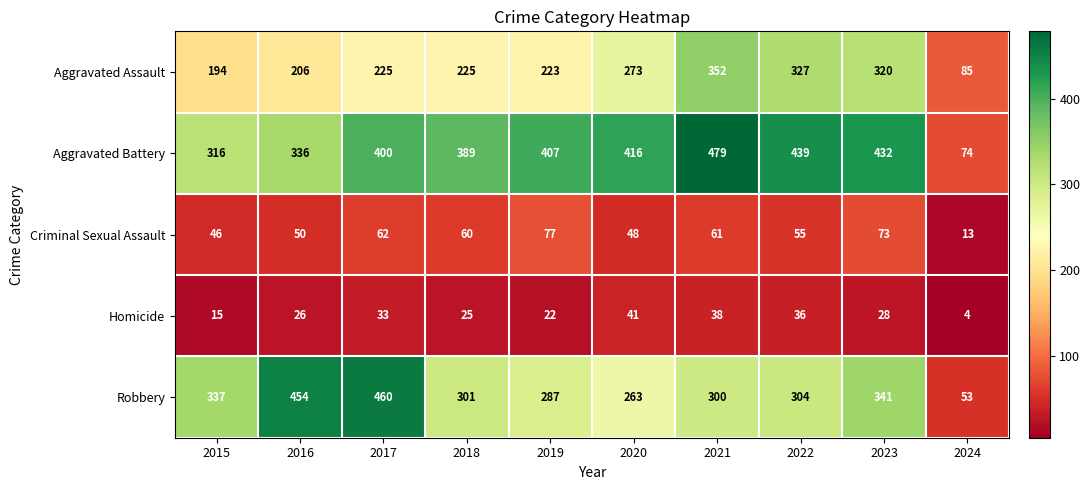

Which series has the largest range (max minus min)?

Robbery